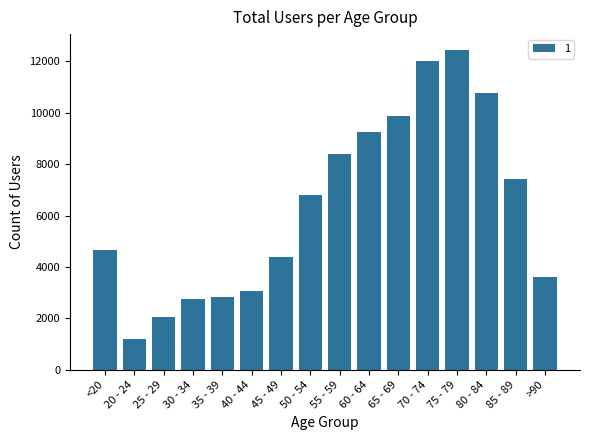

Between >90 and 50 - 54, which is larger?

50 - 54